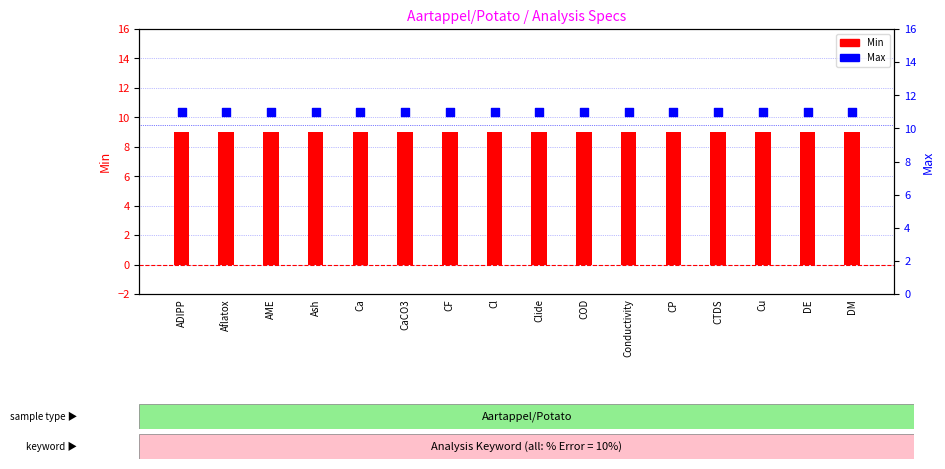

At which category is the sum across all series the highest?

ADIPP